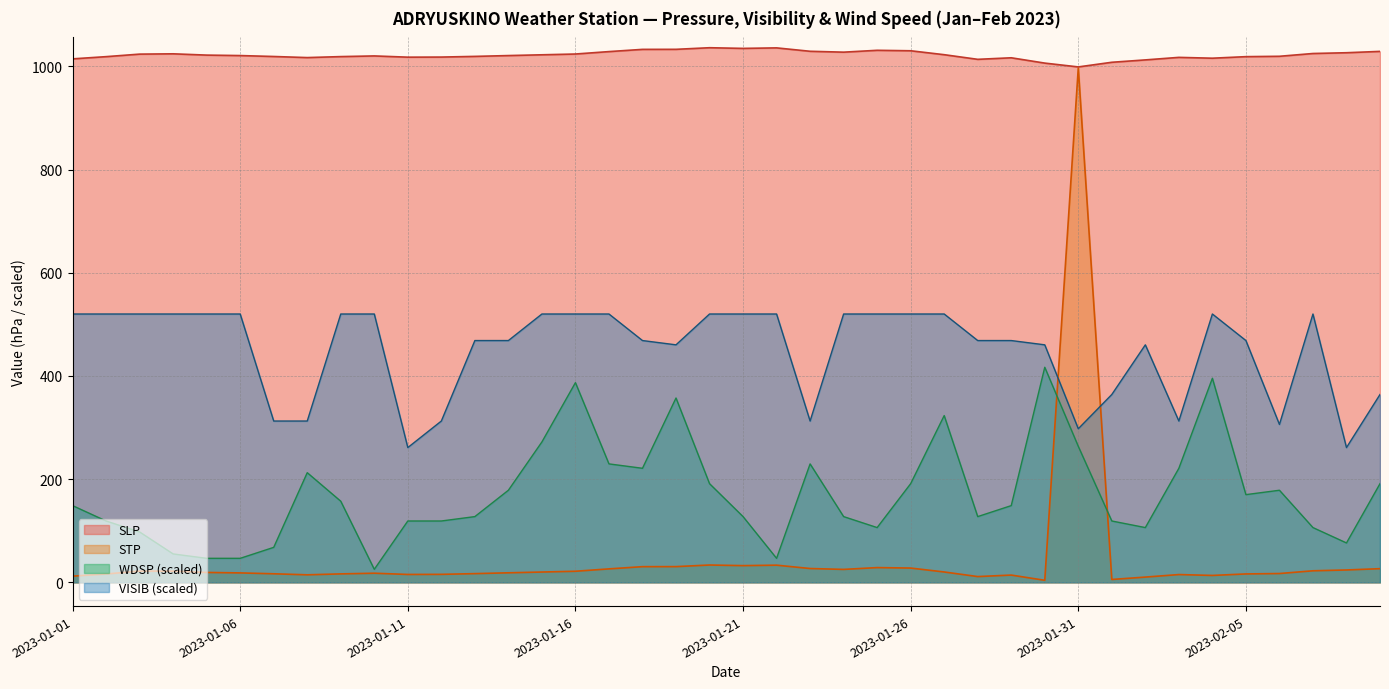

True or false: STP and SLP cross at least once.

False